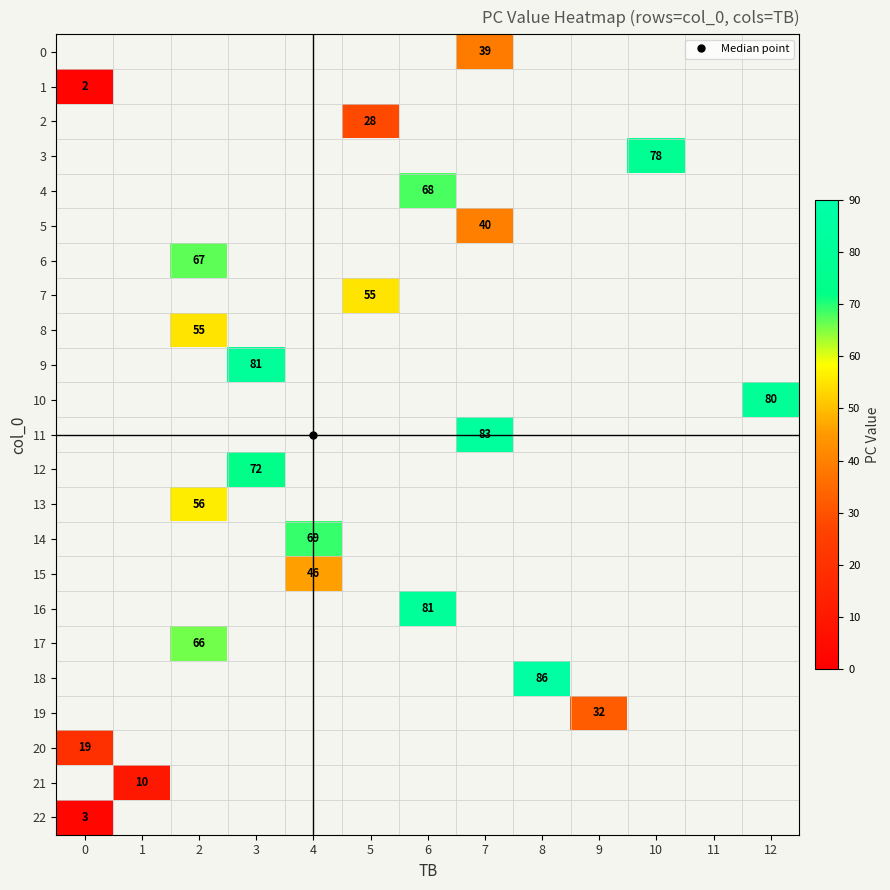

Which series has the widest spread of values?

1